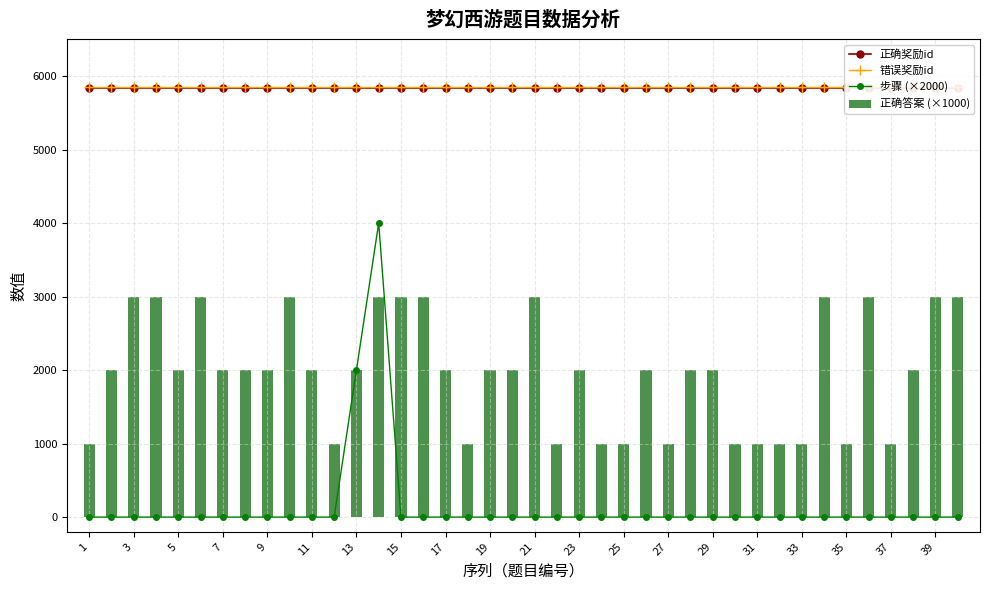

The value of 步骤 (×2000) at 29 is -1454. True or false?

False